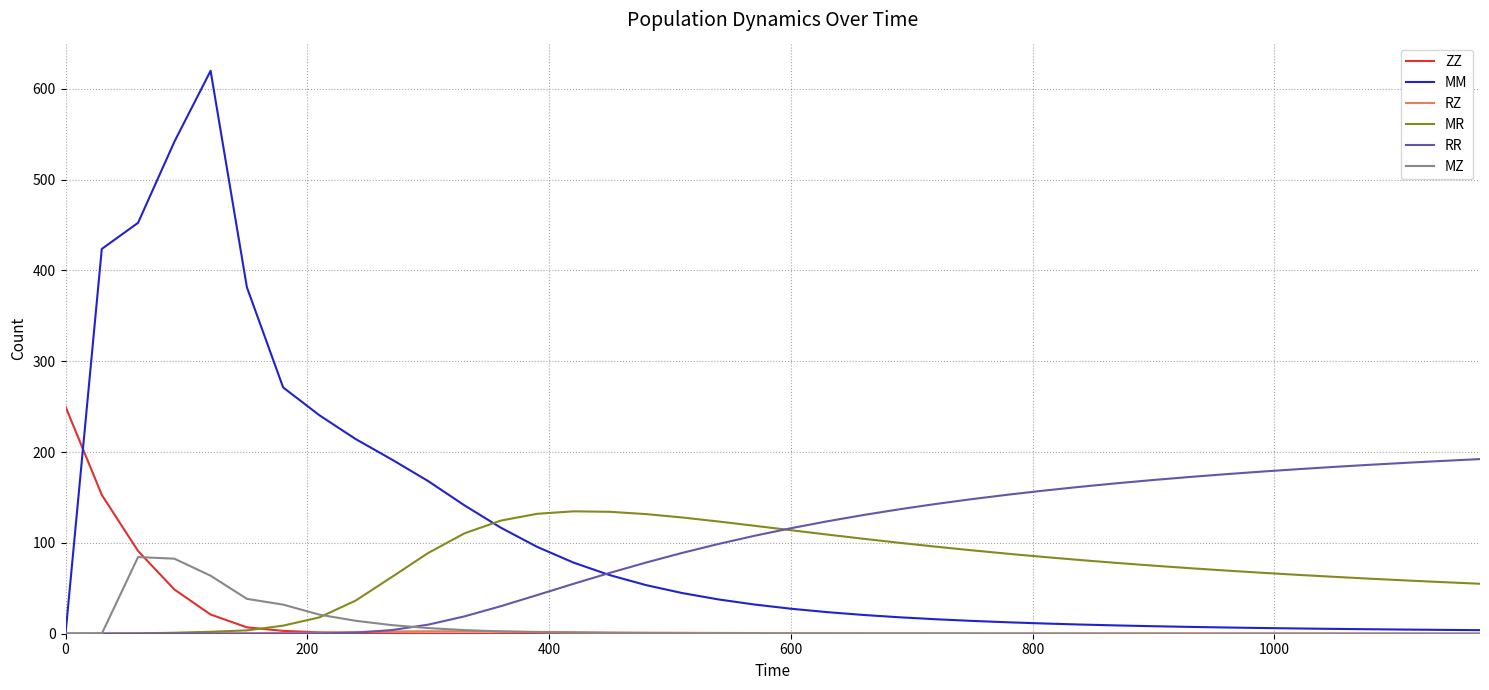

Which series has the largest range (max minus min)?

MM